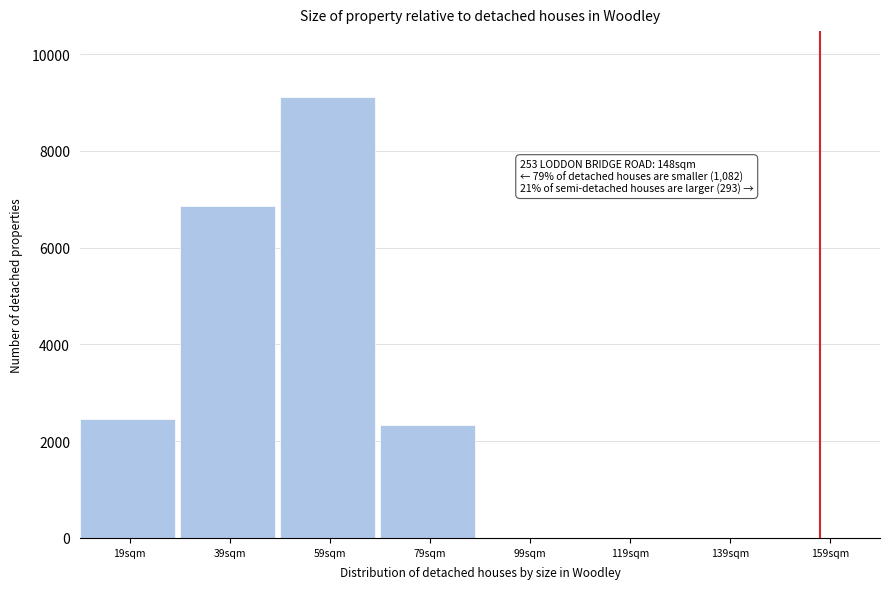

What is the maximum value shown in the chart?

9110